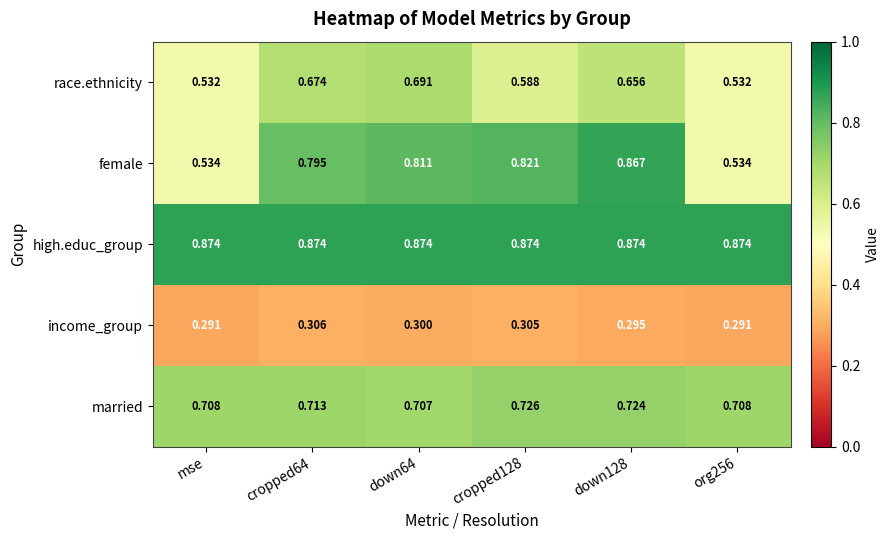

At down128, list the series in order from largest to smallest.

high.educ_group, female, married, race.ethnicity, income_group